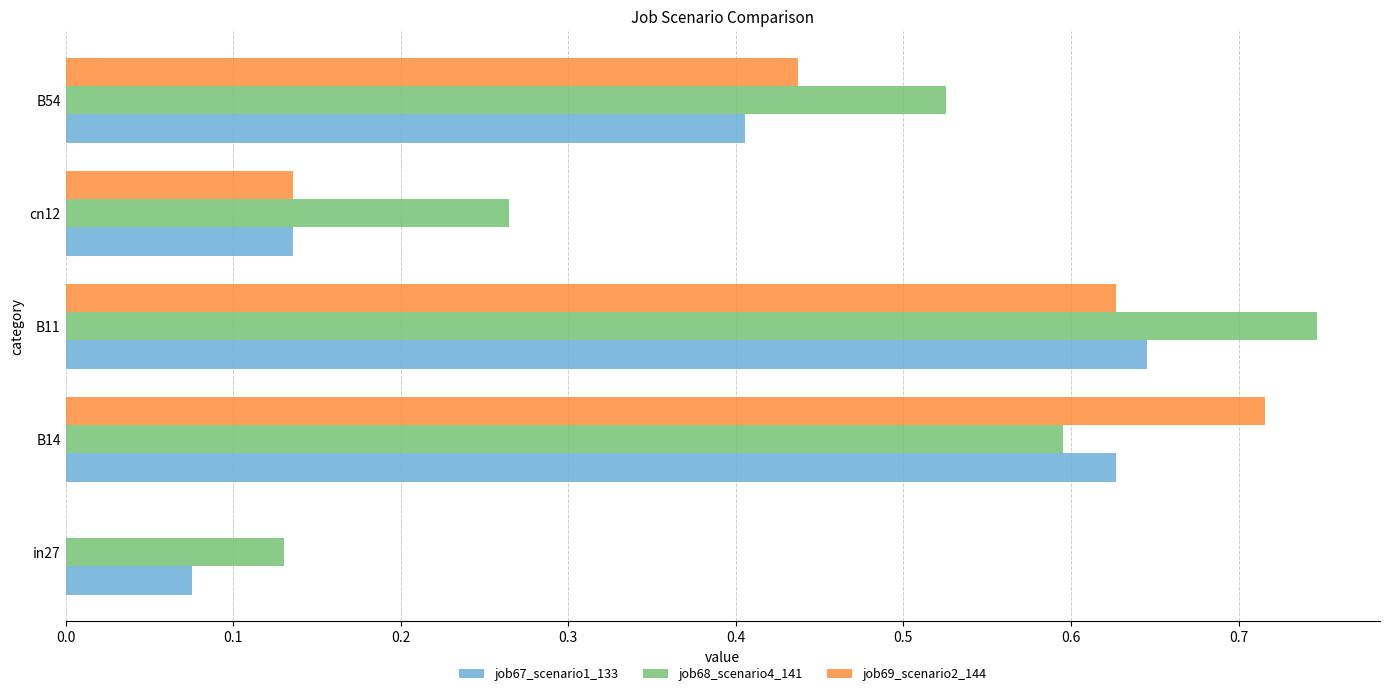

At which category is the sum across all series the highest?

B11